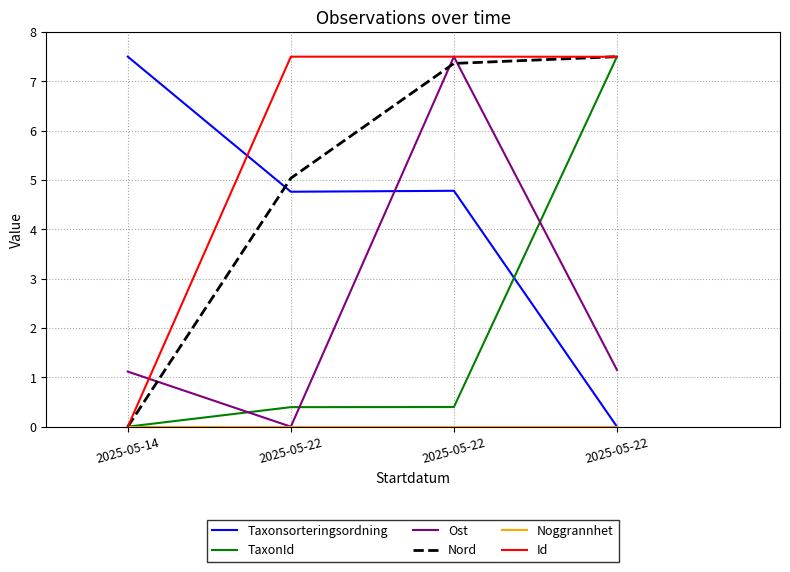

Does the chart display data point markers on the line(s)?

No